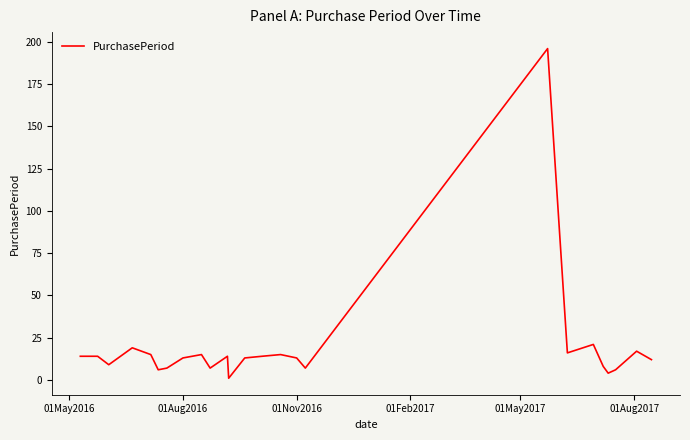

What is the difference between the maximum and minimum values?

195